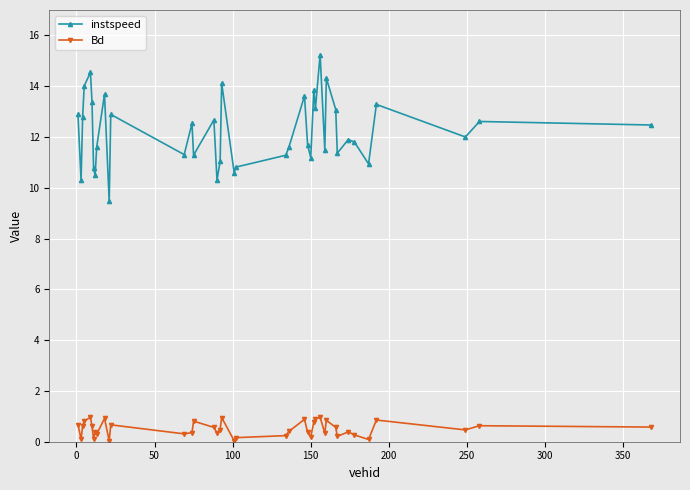

What is the sum of all Bd values?

20.1